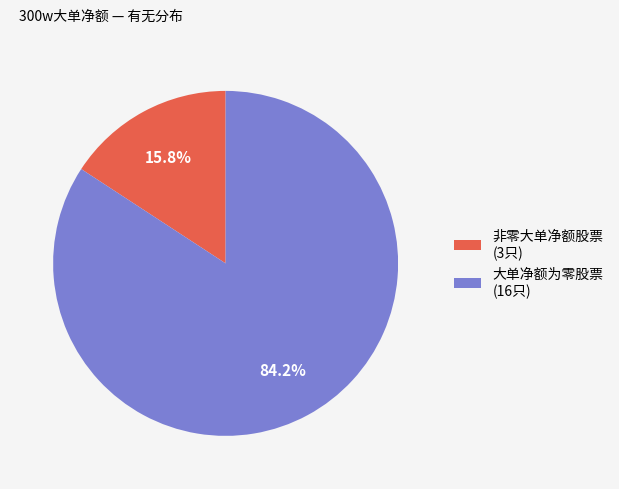

Is the sum of 非零大单净额股票 (3只) and 大单净额为零股票 (16只) greater than half?

Yes